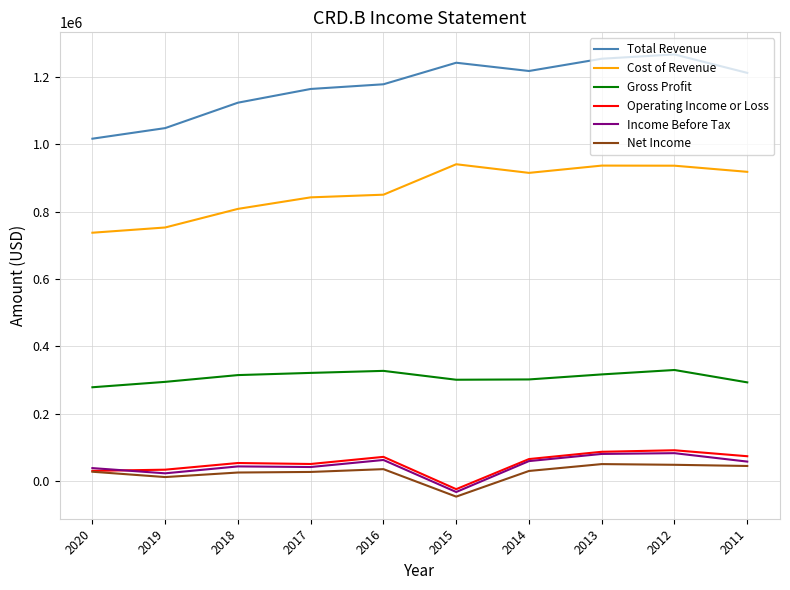

Does the chart have visible grid lines?

Yes